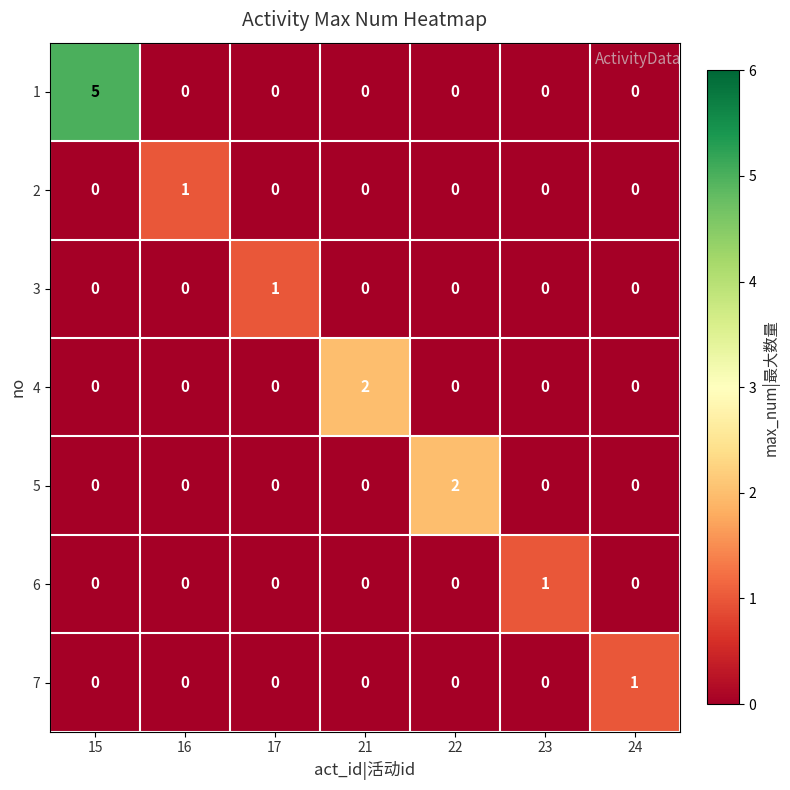

What is the greatest value displayed?

5